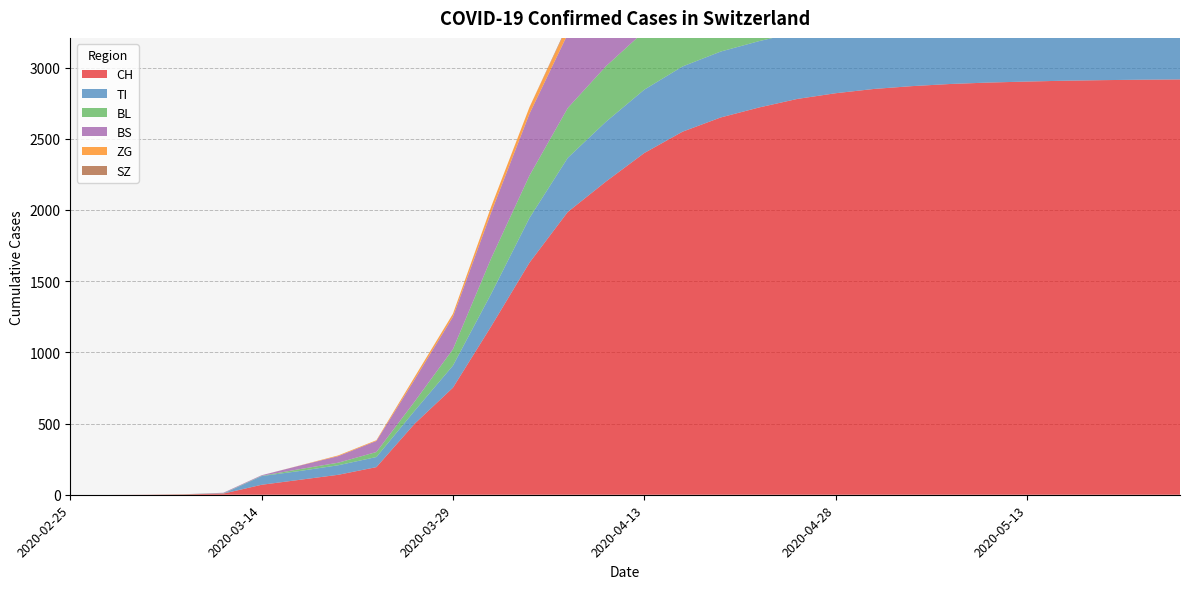

Reading left to right, what are all the values shown in this chart?

CH: 2020-02-25=0	2020-03-01=0	2020-03-06=1	2020-03-09=3	2020-03-11=8	2020-03-14=70	2020-03-17=105	2020-03-20=140	2020-03-23=194	2020-03-26=499	2020-03-29=752	2020-04-01=1183	2020-04-04=1630	2020-04-07=1986	2020-04-10=2200	2020-04-13=2400	2020-04-16=2550	2020-04-19=2650	2020-04-22=2720	2020-04-25=2780	2020-04-28=2820	2020-05-01=2850	2020-05-04=2870	2020-05-07=2885	2020-05-10=2895	2020-05-13=2902	2020-05-16=2908	2020-05-19=2912	2020-05-22=2915	2020-05-25=2917
TI: 2020-02-25=0	2020-03-01=0	2020-03-06=0	2020-03-09=0	2020-03-11=0	2020-03-14=61	2020-03-17=62	2020-03-20=67	2020-03-23=71	2020-03-26=91	2020-03-29=155	2020-04-01=229	2020-04-04=314	2020-04-07=380	2020-04-10=420	2020-04-13=445	2020-04-16=458	2020-04-19=463	2020-04-22=466	2020-04-25=468	2020-04-28=469	2020-05-01=470	2020-05-04=470	2020-05-07=471	2020-05-10=471	2020-05-13=471	2020-05-16=471	2020-05-19=471	2020-05-22=471	2020-05-25=471
BL: 2020-02-25=0	2020-03-01=0	2020-03-06=0	2020-03-09=1	2020-03-11=2	2020-03-14=2	2020-03-17=13	2020-03-20=18	2020-03-23=35	2020-03-26=65	2020-03-29=115	2020-04-01=249	2020-04-04=298	2020-04-07=350	2020-04-10=390	2020-04-13=410	2020-04-16=425	2020-04-19=435	2020-04-22=440	2020-04-25=443	2020-04-28=445	2020-05-01=446	2020-05-04=447	2020-05-07=448	2020-05-10=448	2020-05-13=449	2020-05-16=449	2020-05-19=449	2020-05-22=449	2020-05-25=449
BS: 2020-02-25=0	2020-03-01=0	2020-03-06=0	2020-03-09=0	2020-03-11=4	2020-03-14=4	2020-03-17=25	2020-03-20=46	2020-03-23=78	2020-03-26=155	2020-03-29=228	2020-04-01=323	2020-04-04=434	2020-04-07=520	2020-04-10=575	2020-04-13=605	2020-04-16=625	2020-04-19=638	2020-04-22=645	2020-04-25=650	2020-04-28=653	2020-05-01=655	2020-05-04=656	2020-05-07=657	2020-05-10=658	2020-05-13=658	2020-05-16=659	2020-05-19=659	2020-05-22=659	2020-05-25=659
ZG: 2020-02-25=0	2020-03-01=0	2020-03-06=0	2020-03-09=0	2020-03-11=0	2020-03-14=0	2020-03-17=1	2020-03-20=5	2020-03-23=5	2020-03-26=18	2020-03-29=21	2020-04-01=40	2020-04-04=46	2020-04-07=55	2020-04-10=60	2020-04-13=63	2020-04-16=65	2020-04-19=66	2020-04-22=67	2020-04-25=67	2020-04-28=68	2020-05-01=68	2020-05-04=68	2020-05-07=68	2020-05-10=68	2020-05-13=68	2020-05-16=68	2020-05-19=68	2020-05-22=68	2020-05-25=68
SZ: 2020-02-25=0	2020-03-01=0	2020-03-06=0	2020-03-09=0	2020-03-11=0	2020-03-14=0	2020-03-17=0	2020-03-20=0	2020-03-23=0	2020-03-26=0	2020-03-29=0	2020-04-01=0	2020-04-04=0	2020-04-07=10	2020-04-10=18	2020-04-13=25	2020-04-16=30	2020-04-19=33	2020-04-22=35	2020-04-25=36	2020-04-28=37	2020-05-01=37	2020-05-04=38	2020-05-07=38	2020-05-10=38	2020-05-13=38	2020-05-16=38	2020-05-19=38	2020-05-22=38	2020-05-25=38